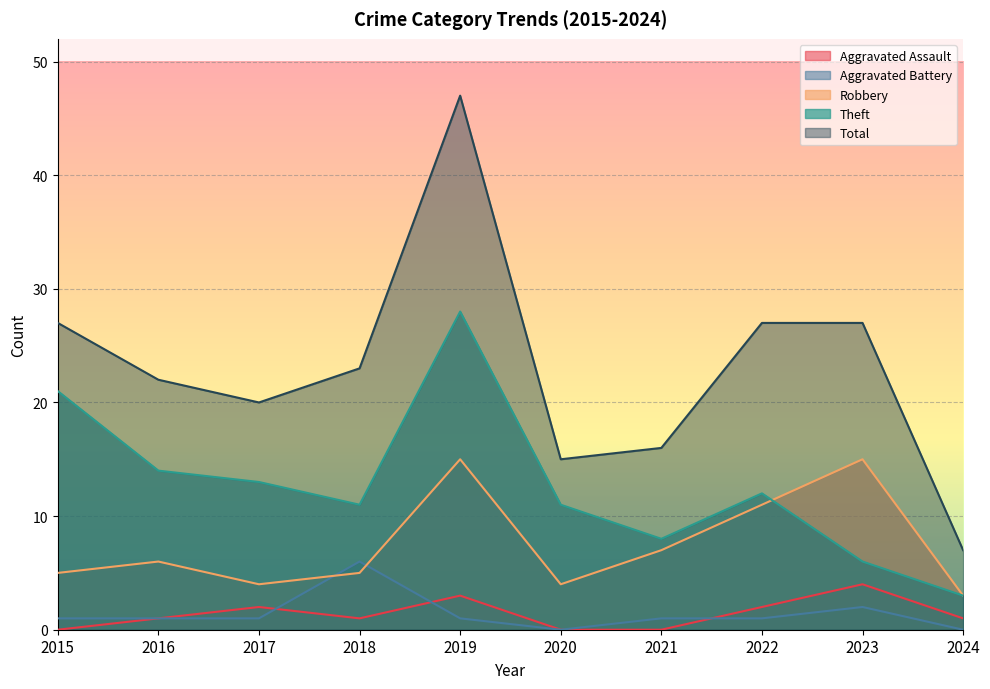

How many data points in Aggravated Assault are above 1?

4